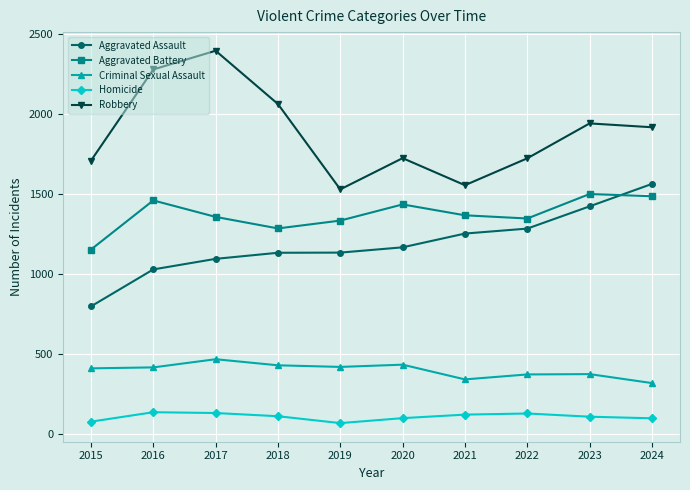

Where is the first local maximum for Robbery?

2017